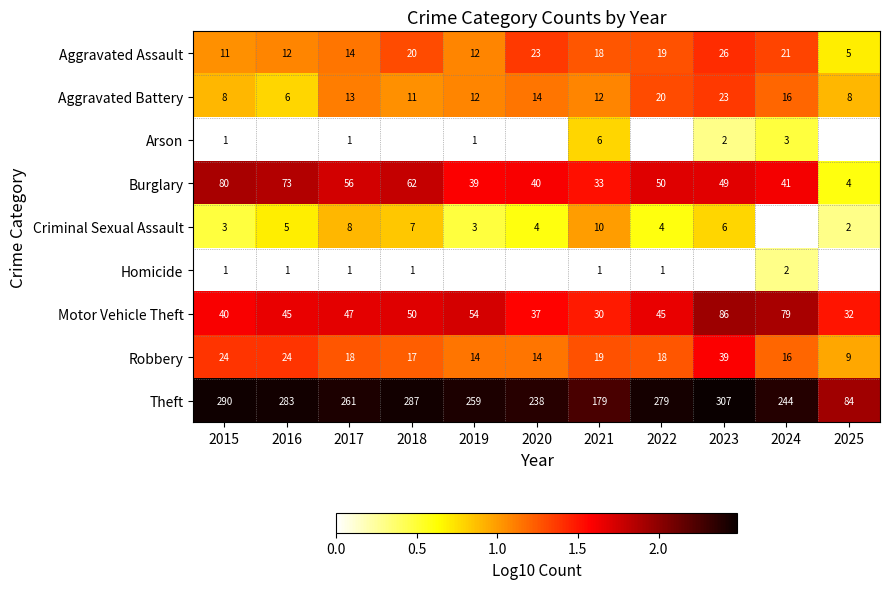

Is the value of Aggravated Assault at 2016 greater than the value of Burglary at 2020?

No